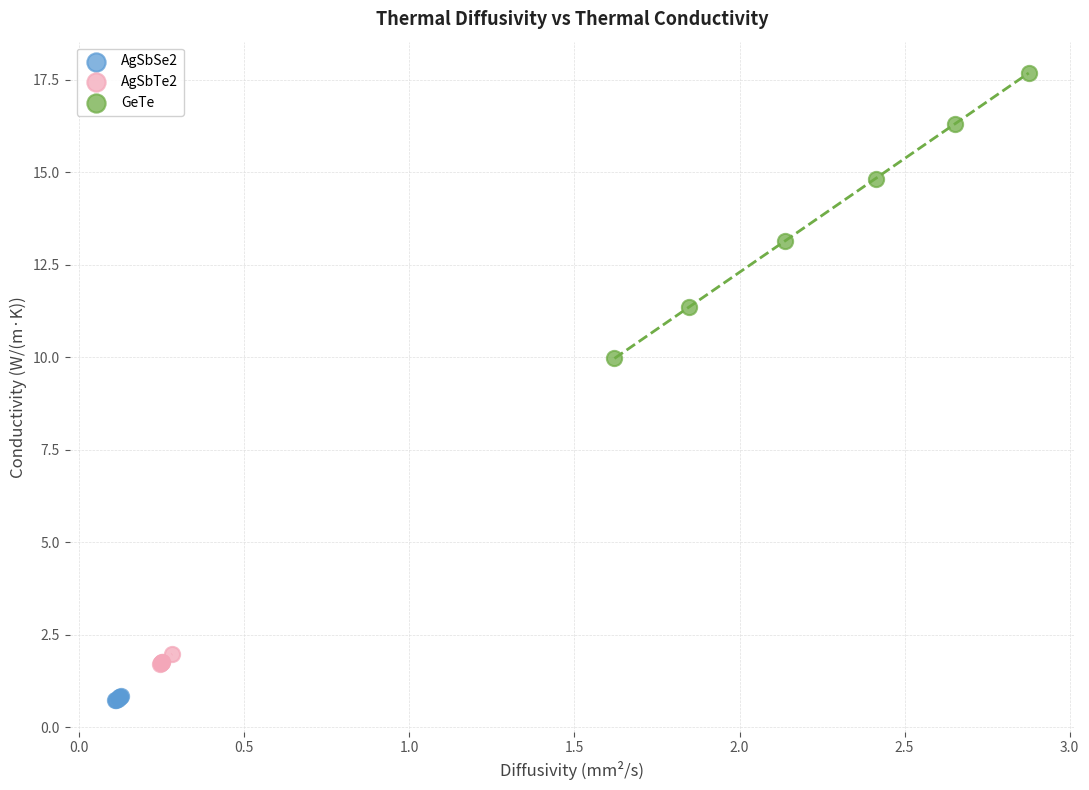

Which series contains the highest Y value?

GeTe